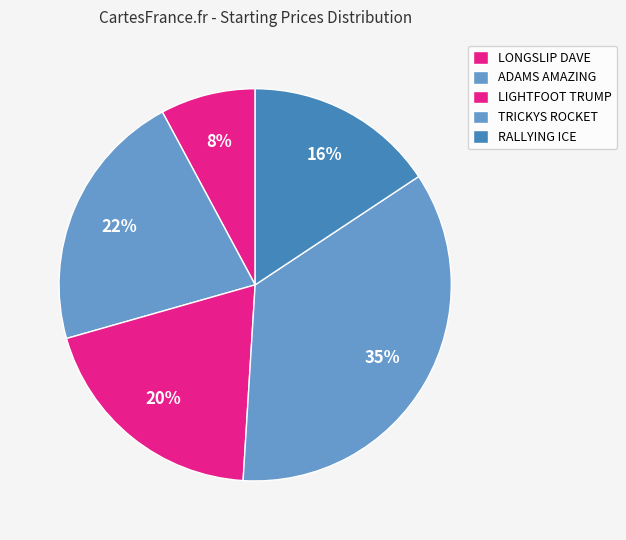

How many segments does this pie chart have?

5